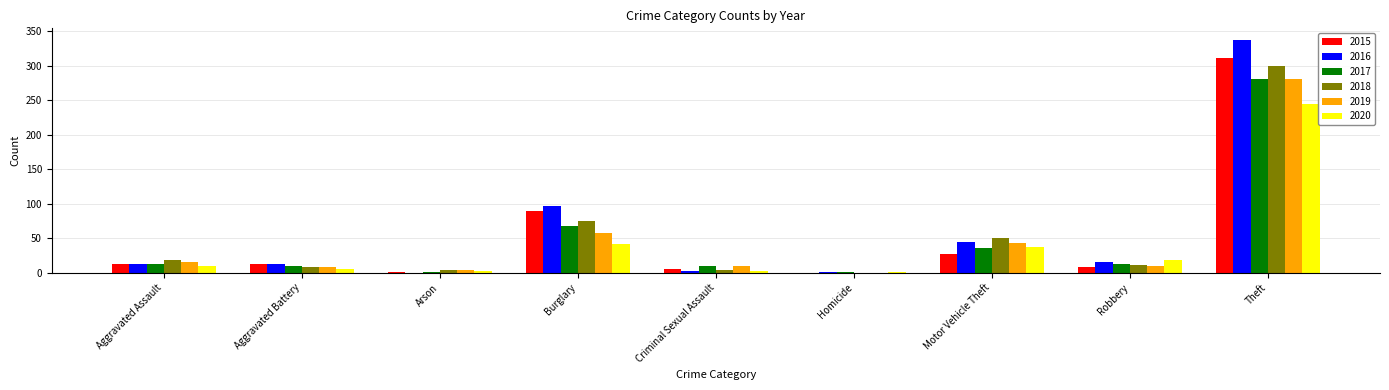

At which category is the sum across all series the highest?

Theft